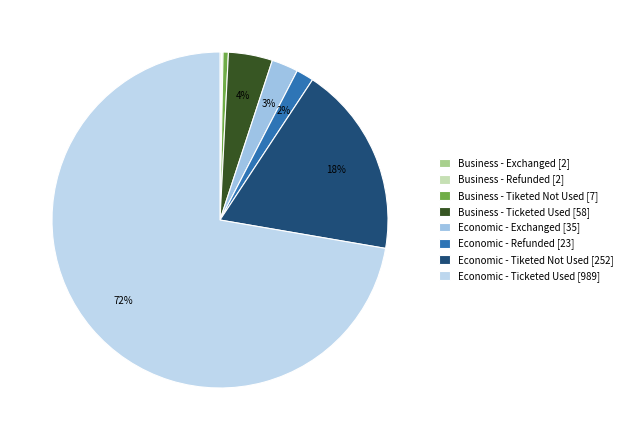

Is Economic - Ticketed Used the majority of the pie?

Yes